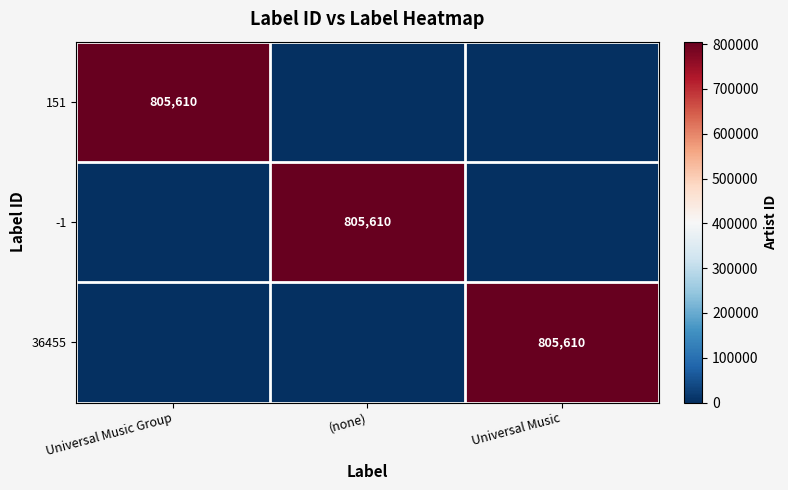

How many series are shown in this chart?

3